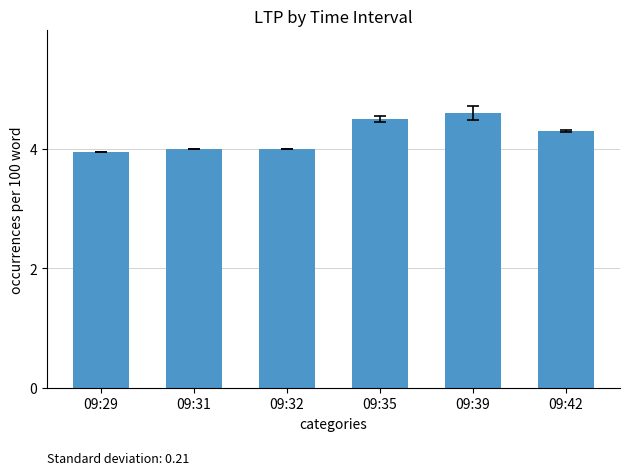

What is the difference between the values at 09:32 and 09:42?

0.3